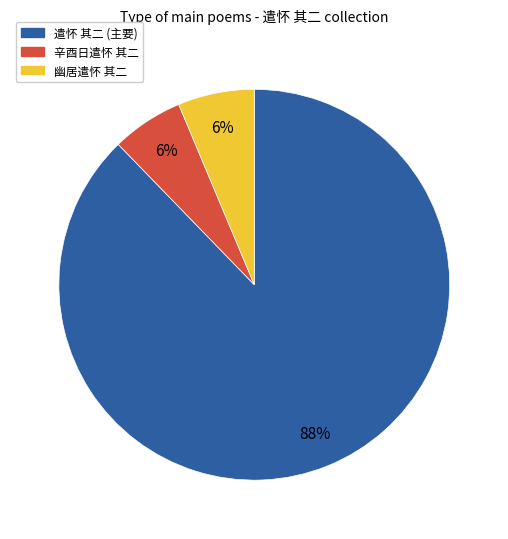

Between 遣怀 其二 (主要) and 幽居遣怀 其二, which is larger?

遣怀 其二 (主要)